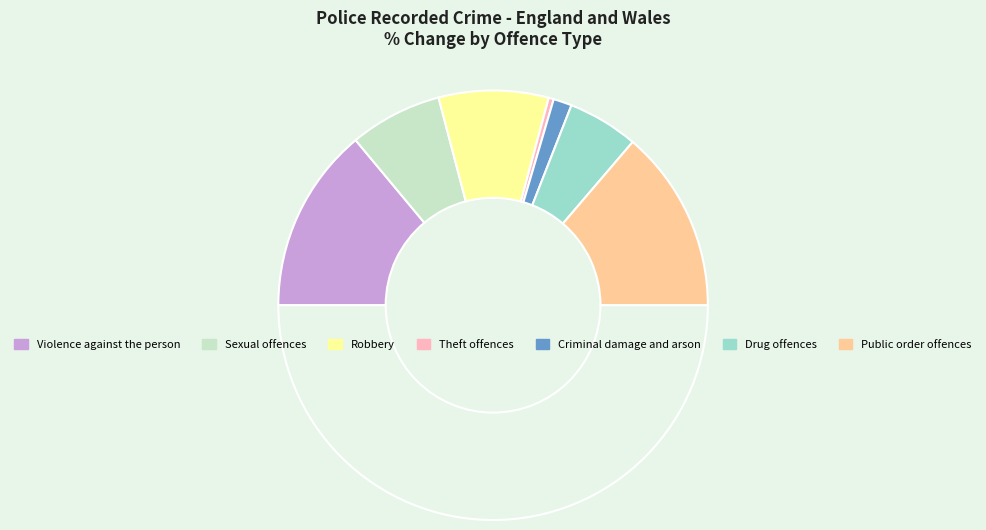

How many slices are in this pie chart?

8